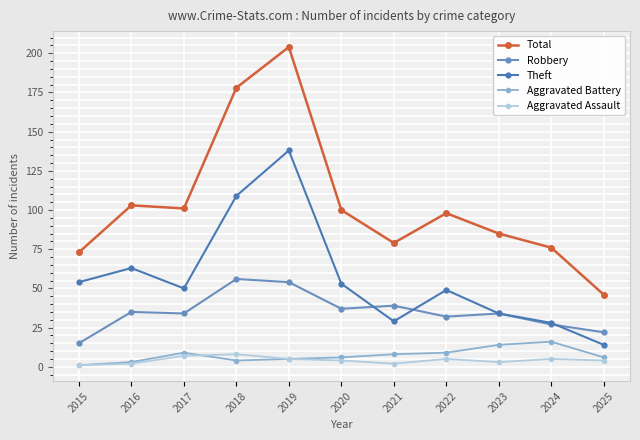

True or false: Total and Robbery cross at least once.

False